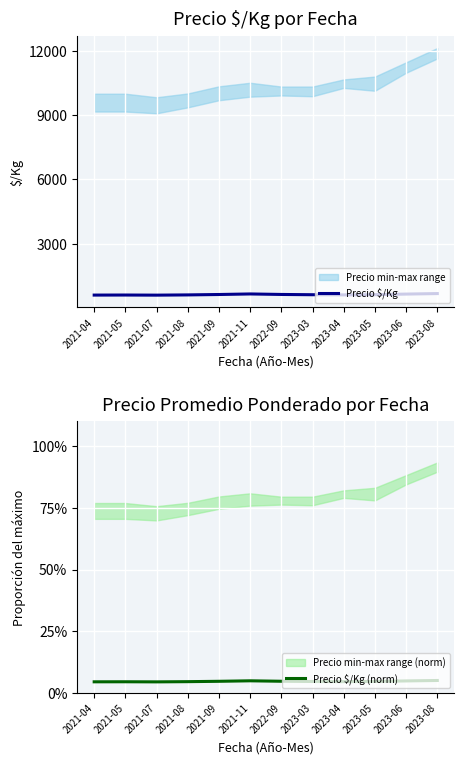

Which series changed the most between 2021-05 and 2023-03?

Precio $/Kg